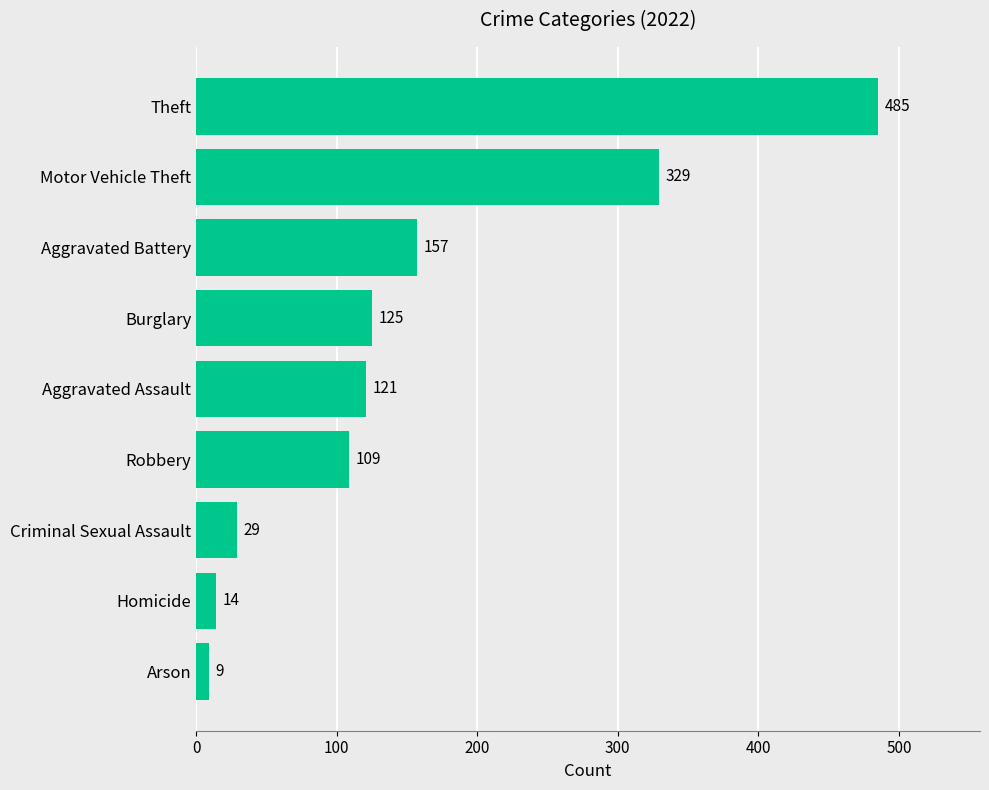

Reading bottom to top, what are all the values shown in this chart?

Arson=9	Homicide=14	Criminal Sexual Assault=29	Robbery=109	Aggravated Assault=121	Burglary=125	Aggravated Battery=157	Motor Vehicle Theft=329	Theft=485